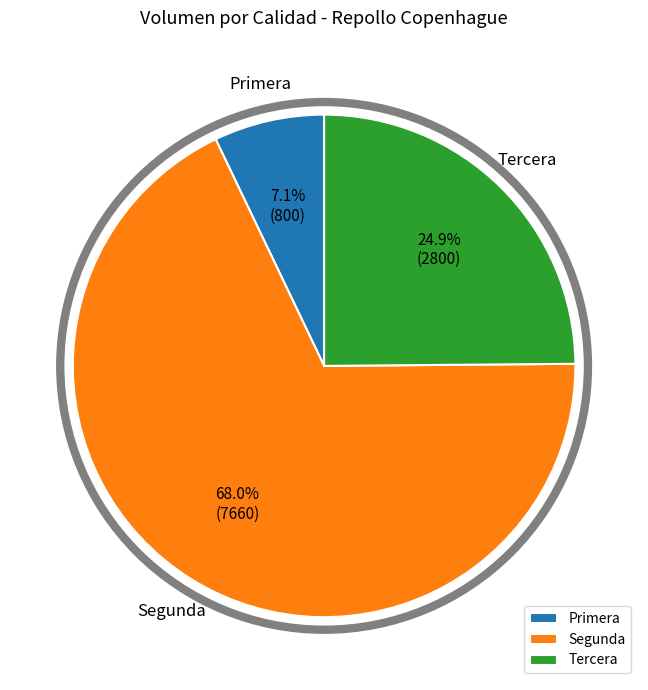

Count the number of slices in the pie.

3